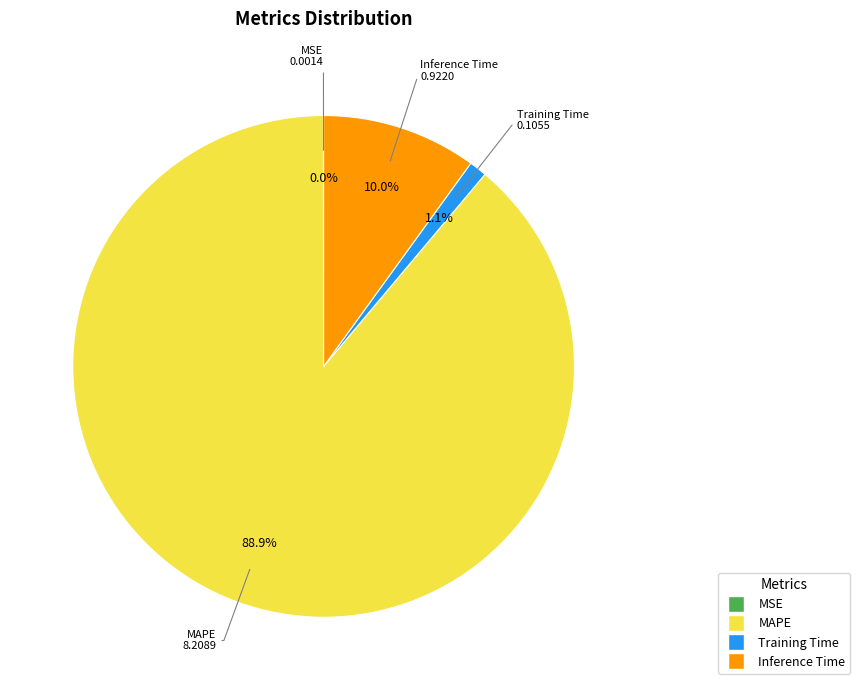

The Training Time slice represents 1% of the pie. True or false?

True